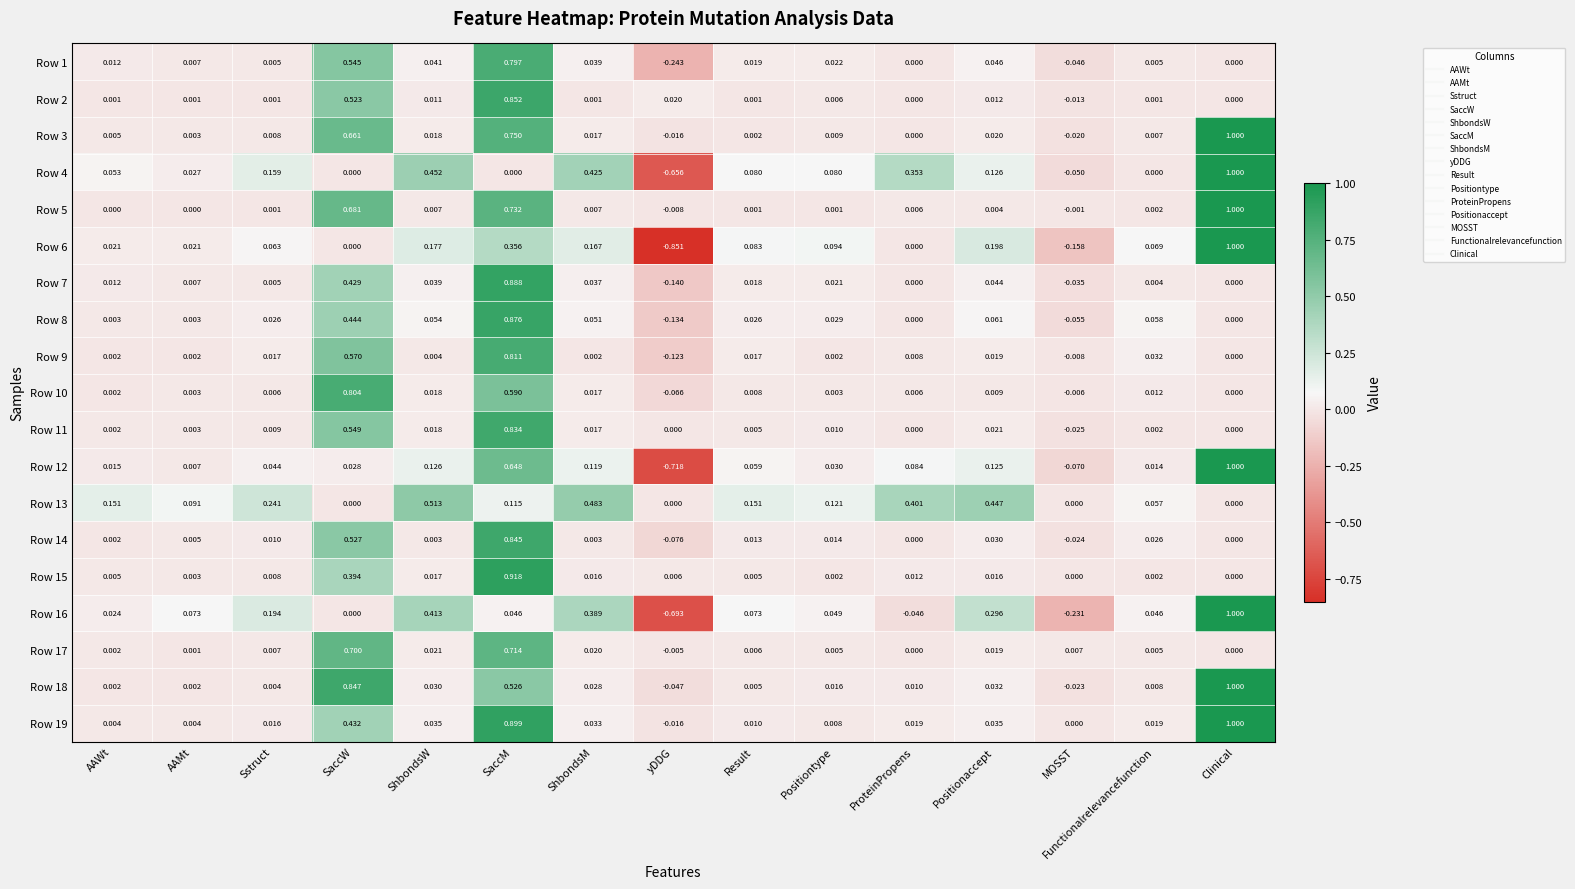

How many data points does each series have?

15